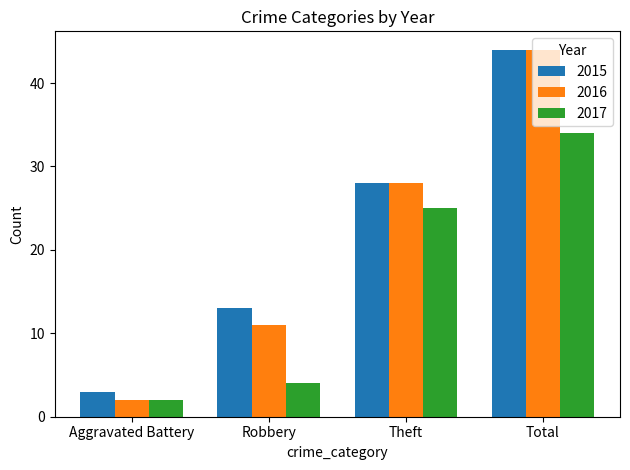

True or false: 2016 has a value of 2 at Aggravated Battery.

True